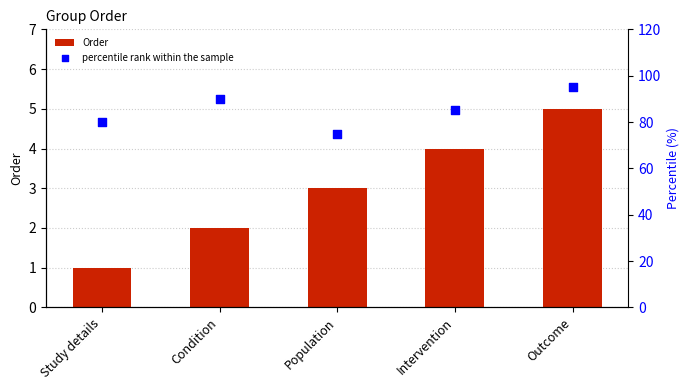

At which category is the sum across all series the highest?

Outcome